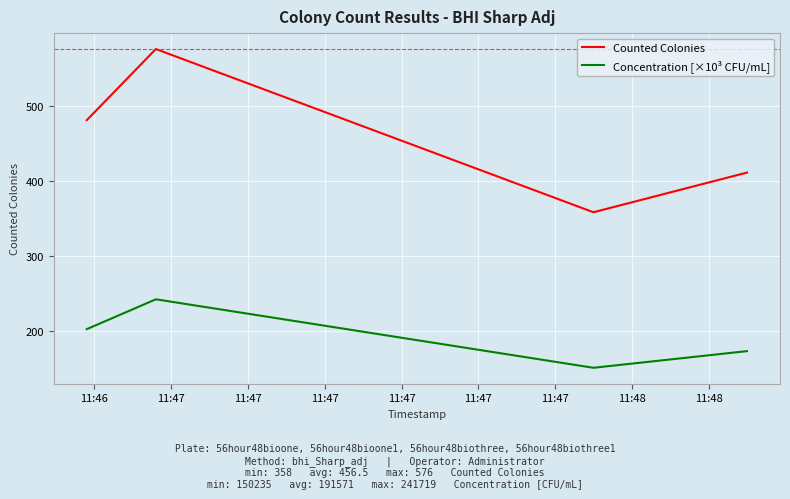

Does the chart have visible grid lines?

Yes